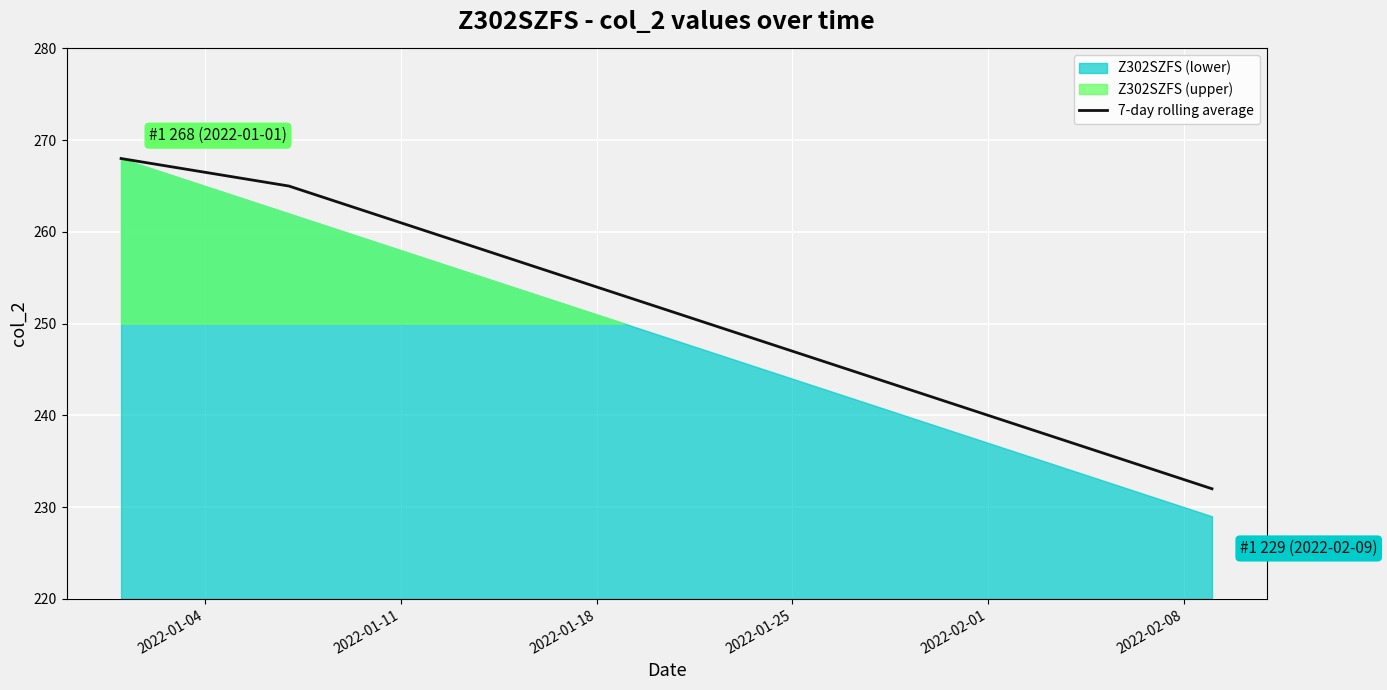

True or false: 7-day rolling average has a value of 266.5 at 2022-01-04.

True